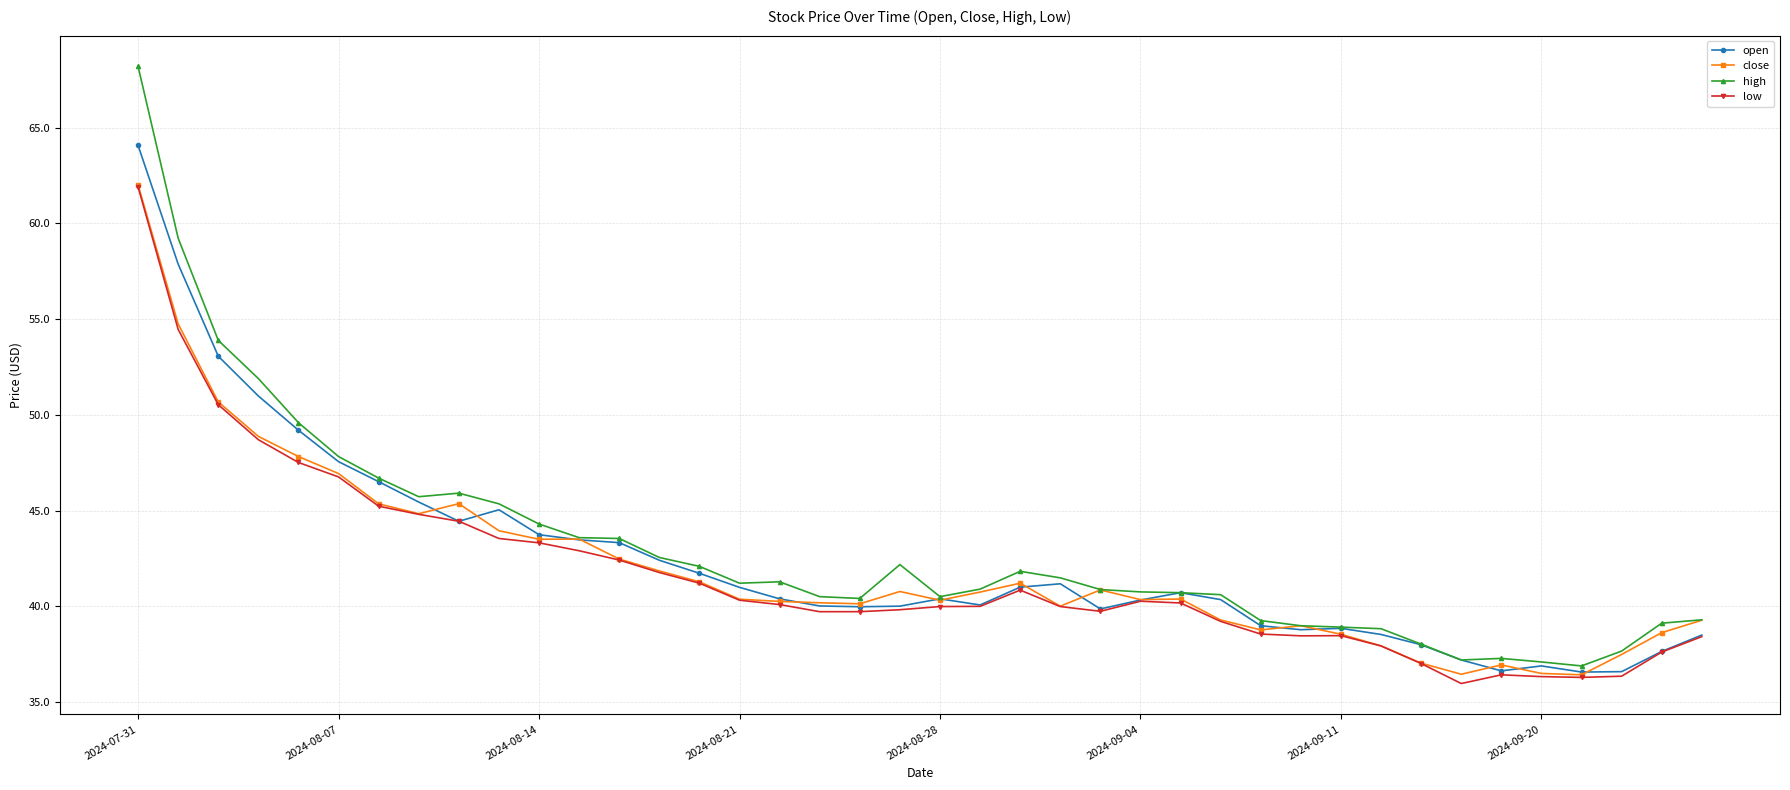

Which series has the largest range (max minus min)?

high